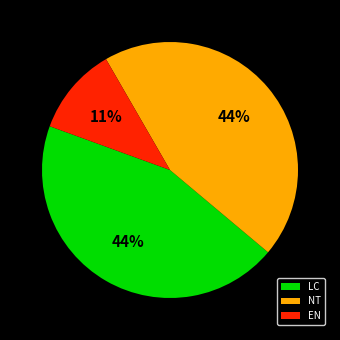

Approximately how many times larger is the value at NT compared to LC?

1.0